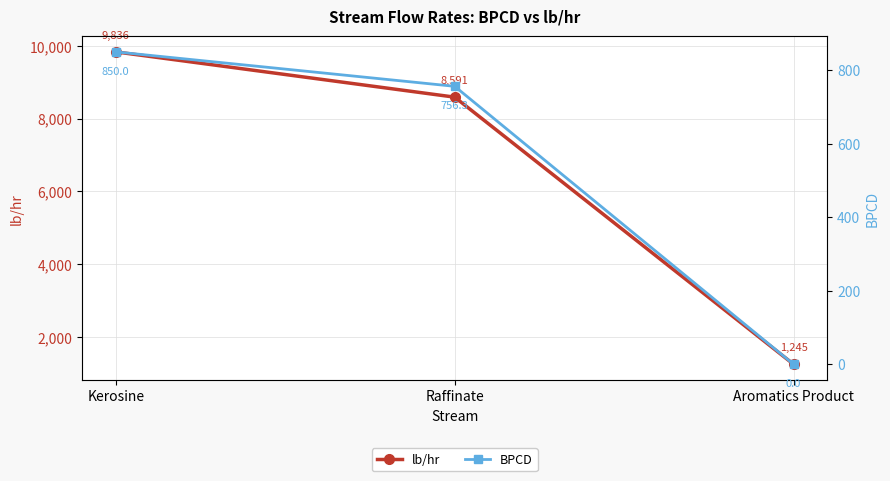

What are all the series names shown in the legend?

lb/hr, BPCD